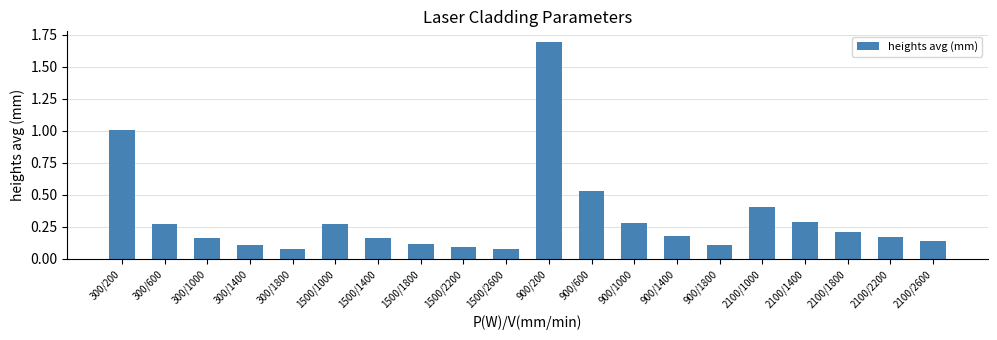

What is the difference between the maximum and minimum values?

1.6